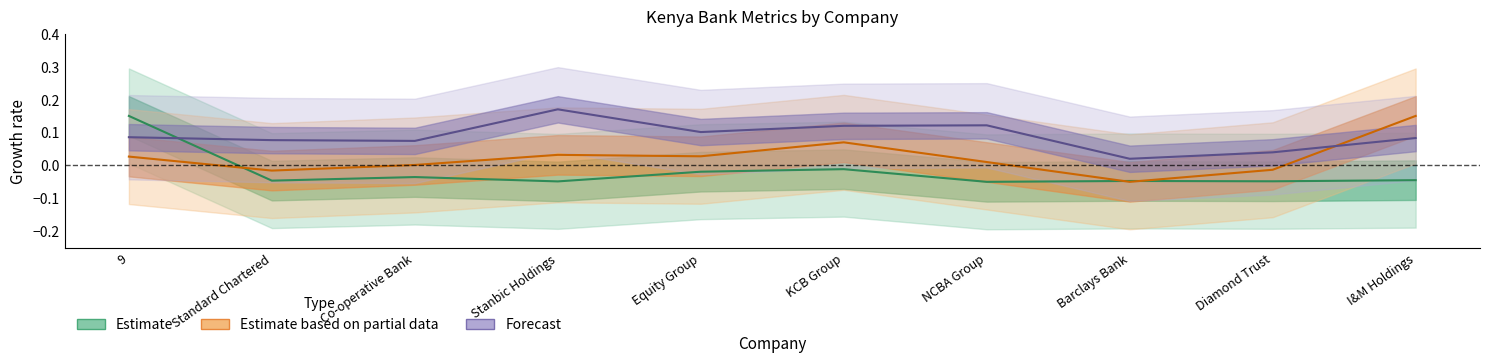

At which label does trailing_net_income first exceed 0?

9